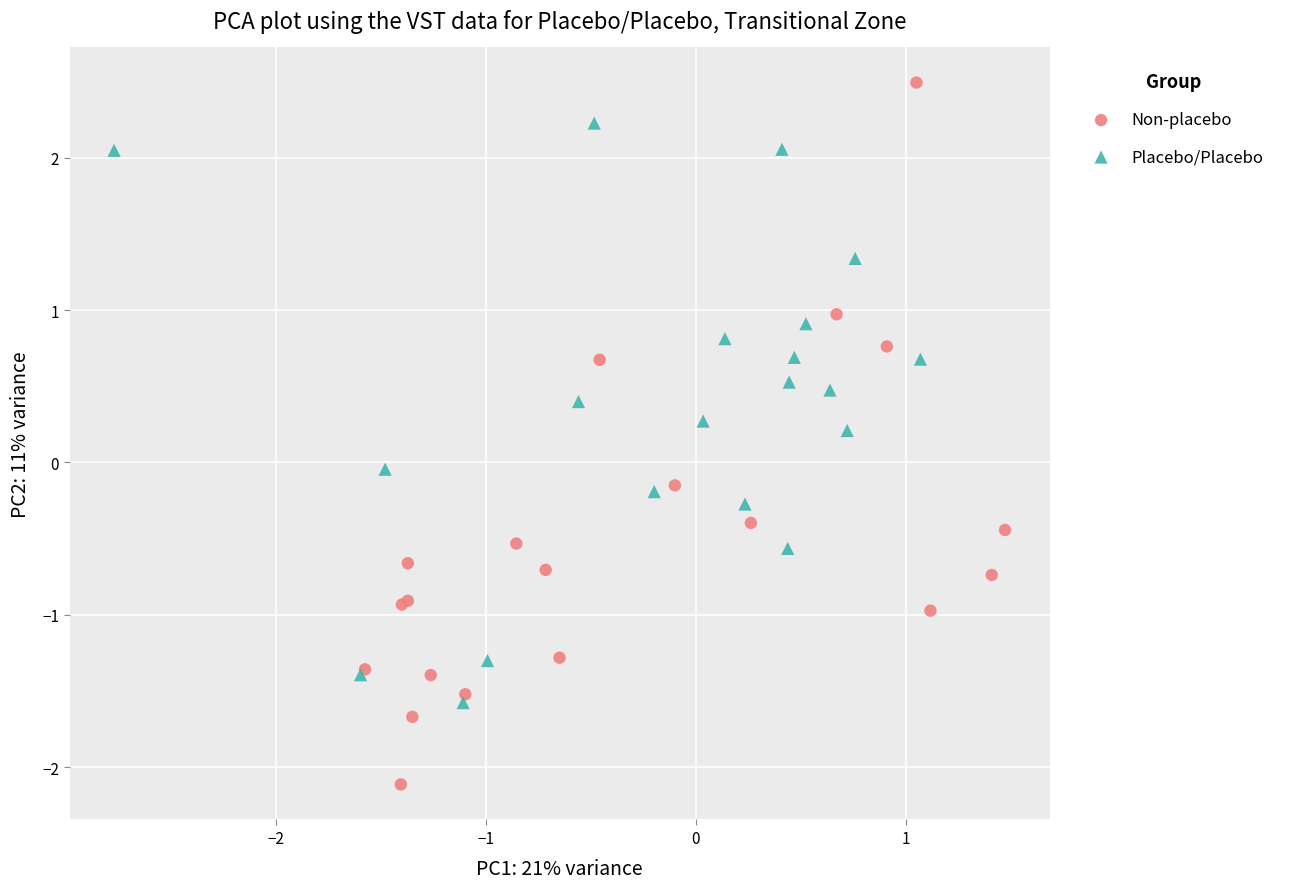

Which series reaches the minimum Y coordinate?

Non-placebo